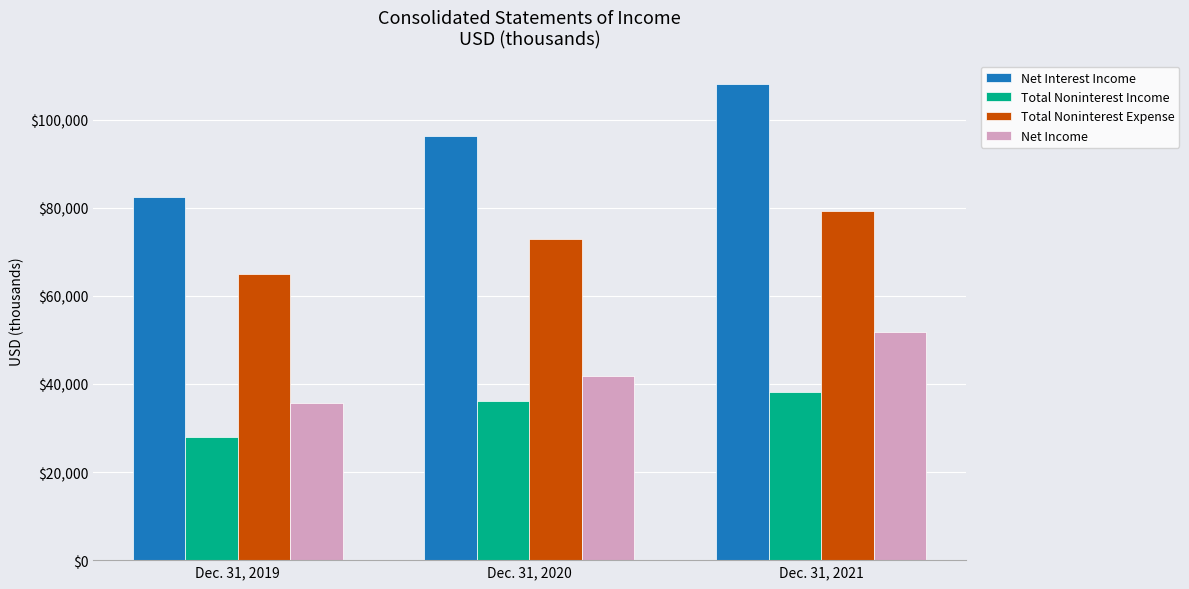

What is the average value of the Net Income series?

43160